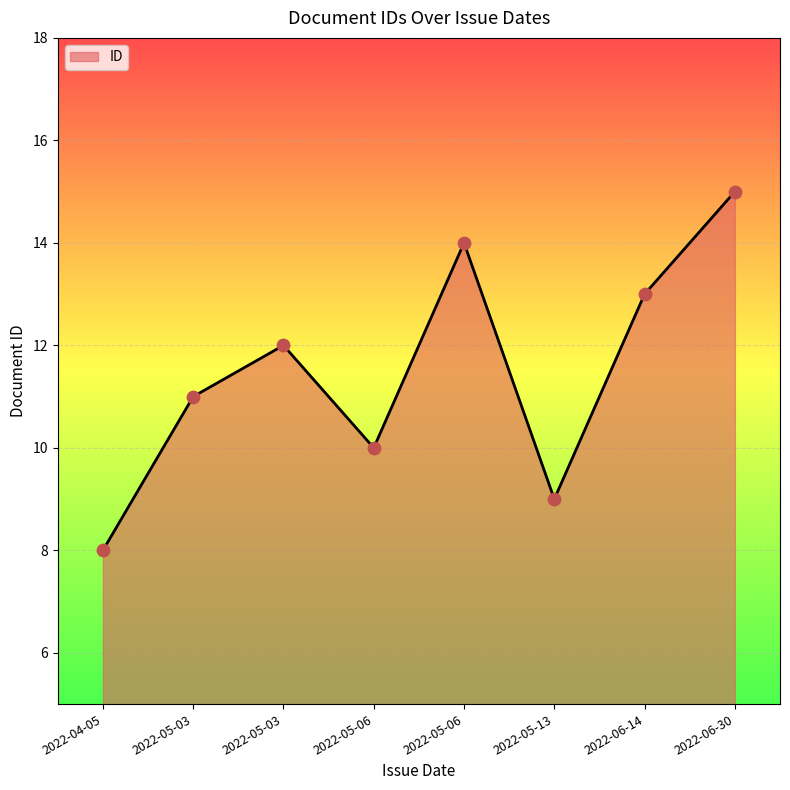

Which has a higher value, 2022-04-05 or 2022-06-14?

2022-06-14